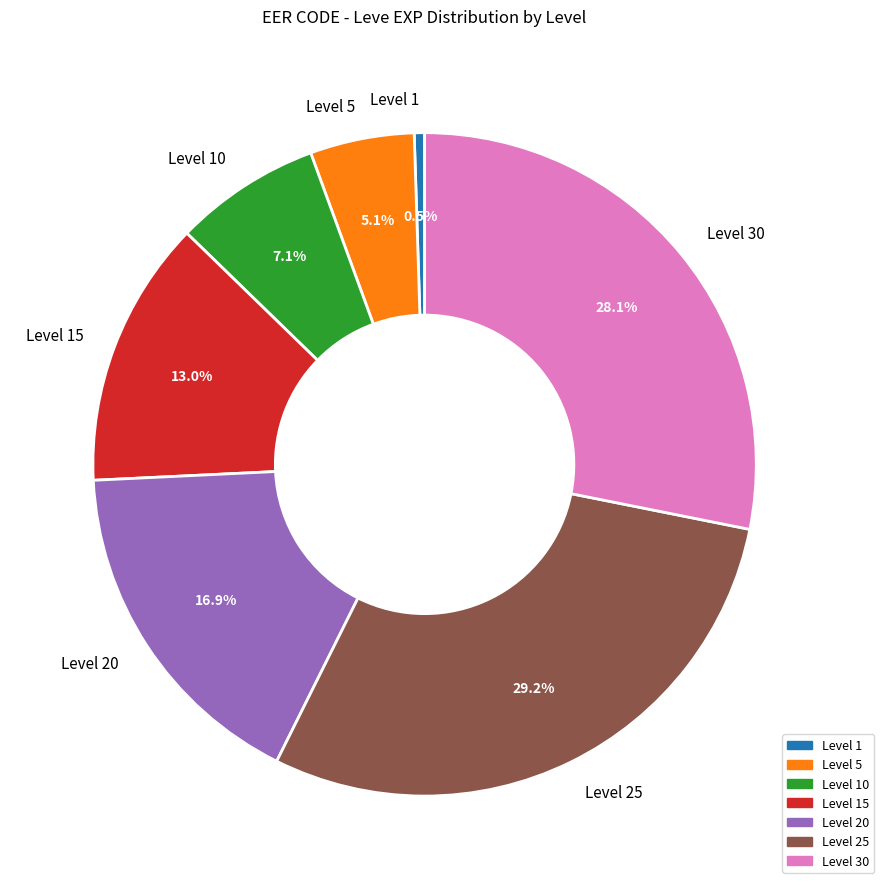

To the nearest percent, what portion does Level 15 represent?

13%